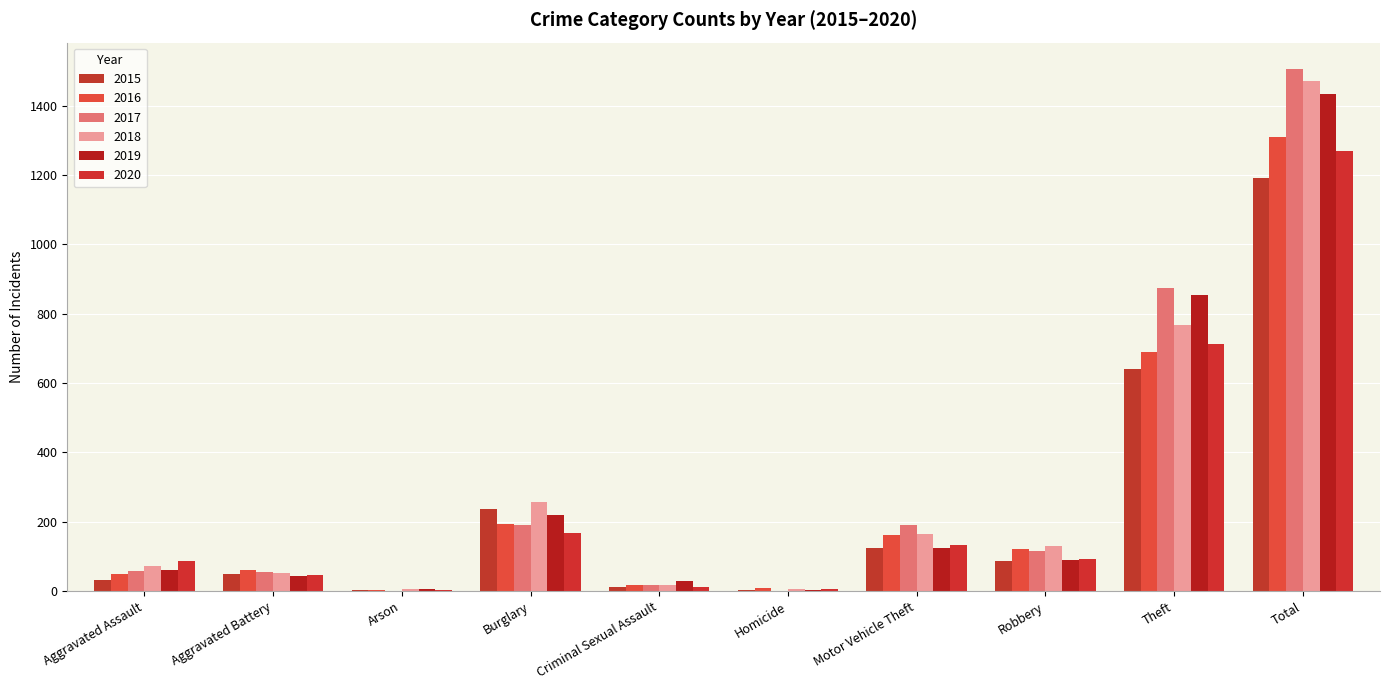

How many series are shown in this chart?

6